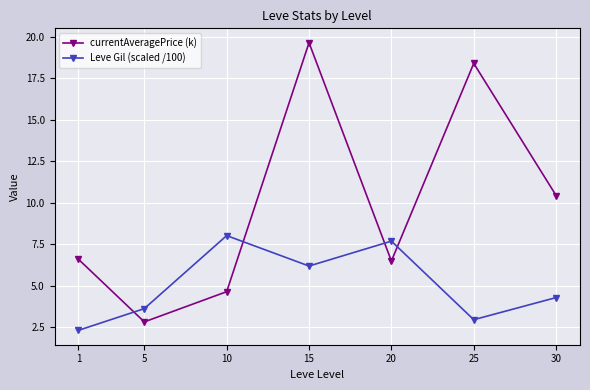

Where is the first local minimum for currentAveragePrice (k)?

5